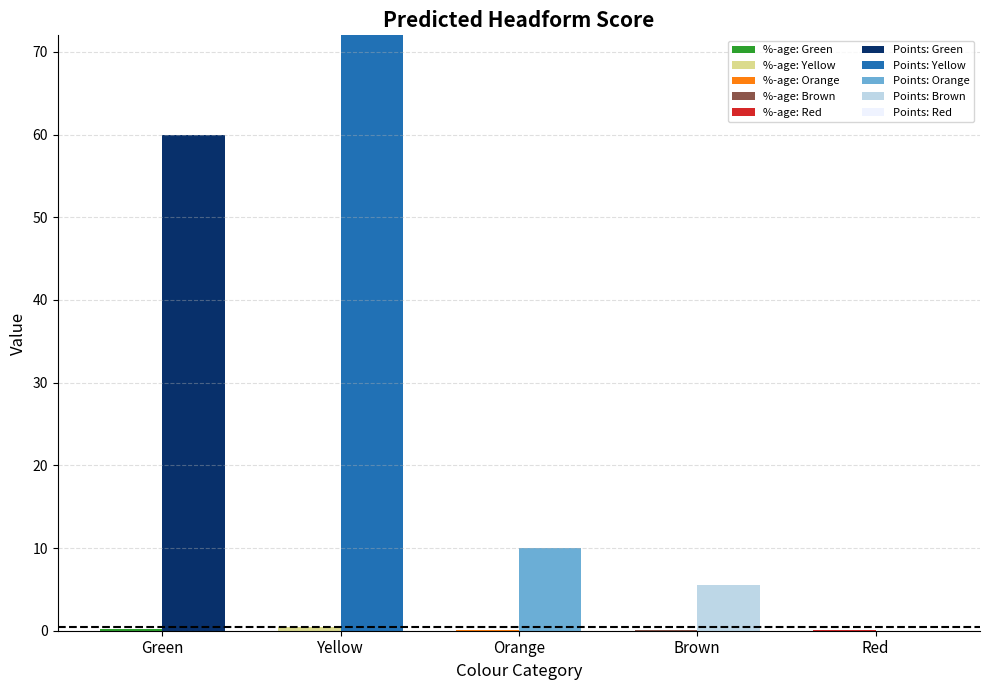

Is the value of Points at Red greater than the value of %-age at Yellow?

No